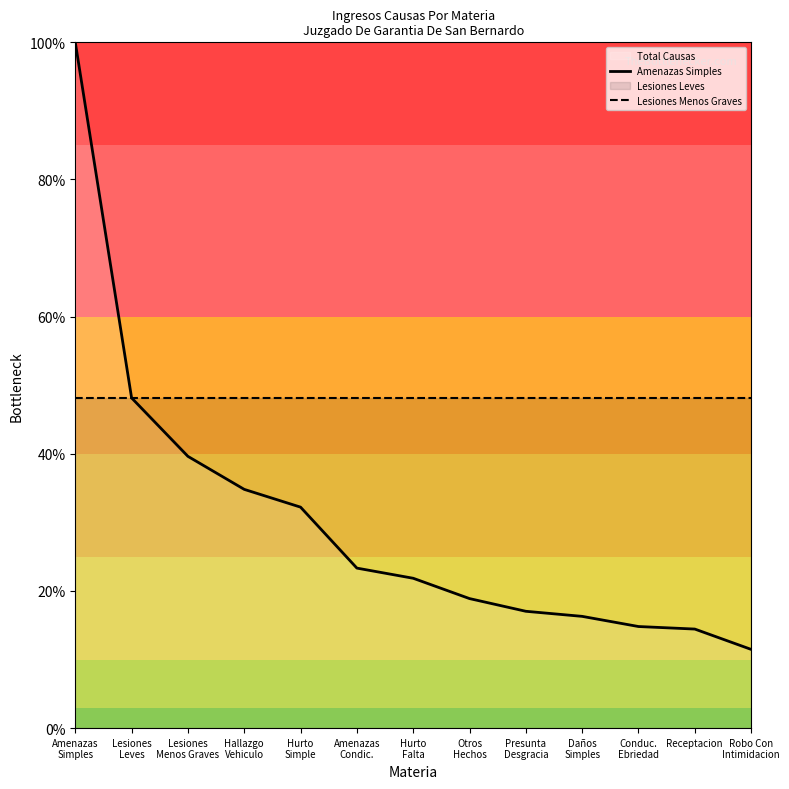

At which label does Amenazas Simples reach its peak?

Amenazas
Simples